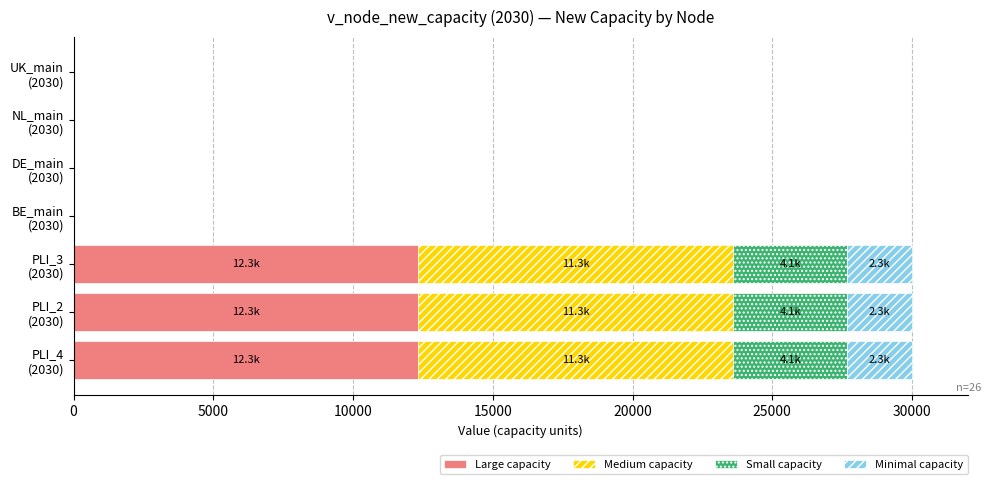

What are all the series names shown in the legend?

Large capacity, Medium capacity, Small capacity, Minimal capacity